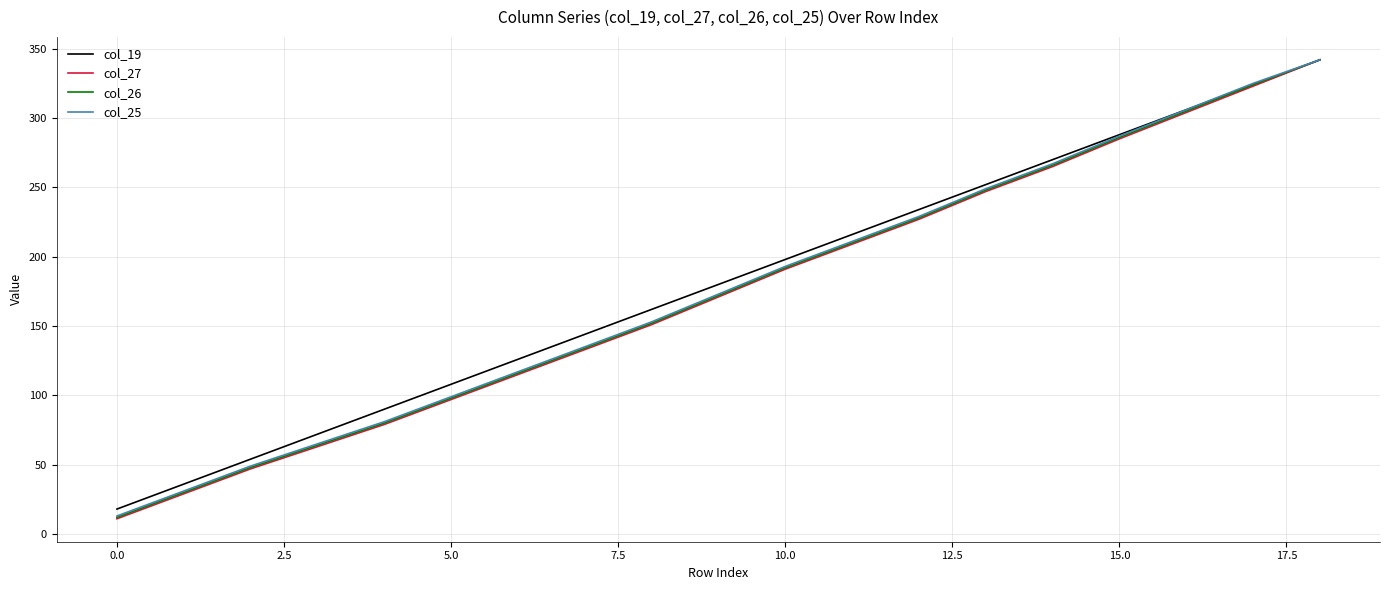

What is the smallest value displayed?

11